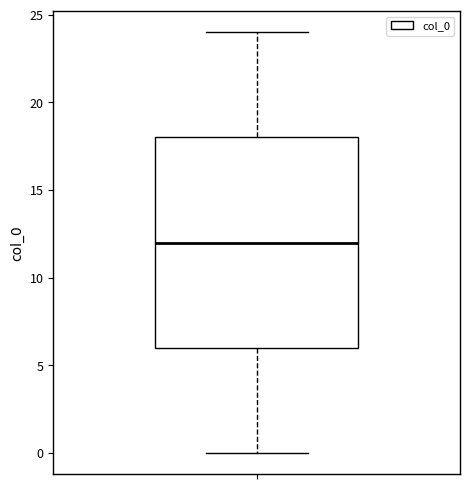

Read this box plot against the y-axis: the position of the median line, the range covered by the box, and the ends of both whiskers. The values are not printed on the chart, so give them approximately, as read against the axis.

median 12, box 6 to 18, whiskers 0 to 24